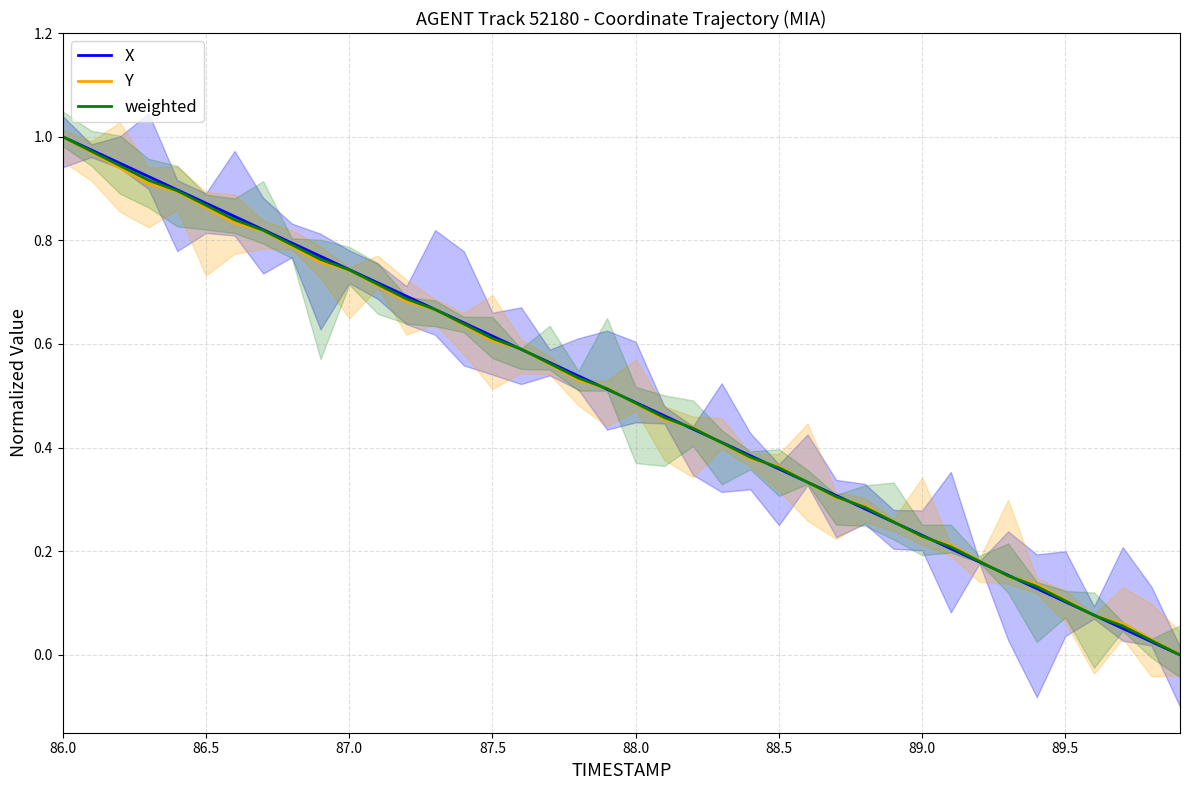

Which category has the highest value in the weighted series?

86.0